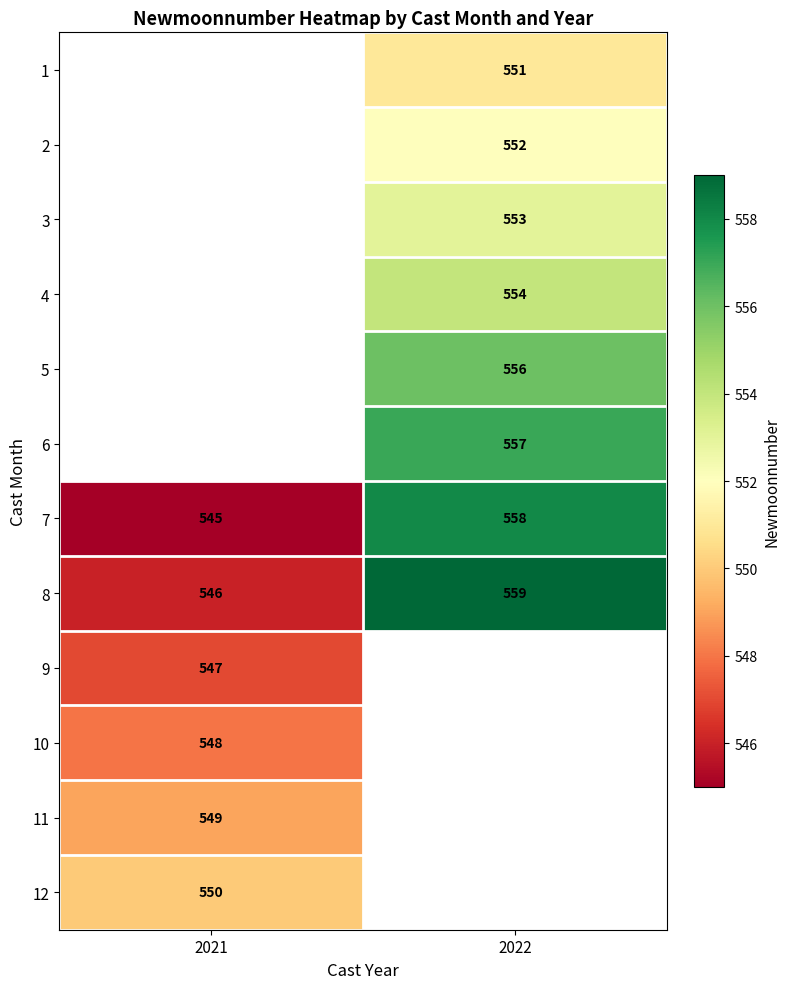

What is the difference between the highest and lowest values at 2022?

8.0